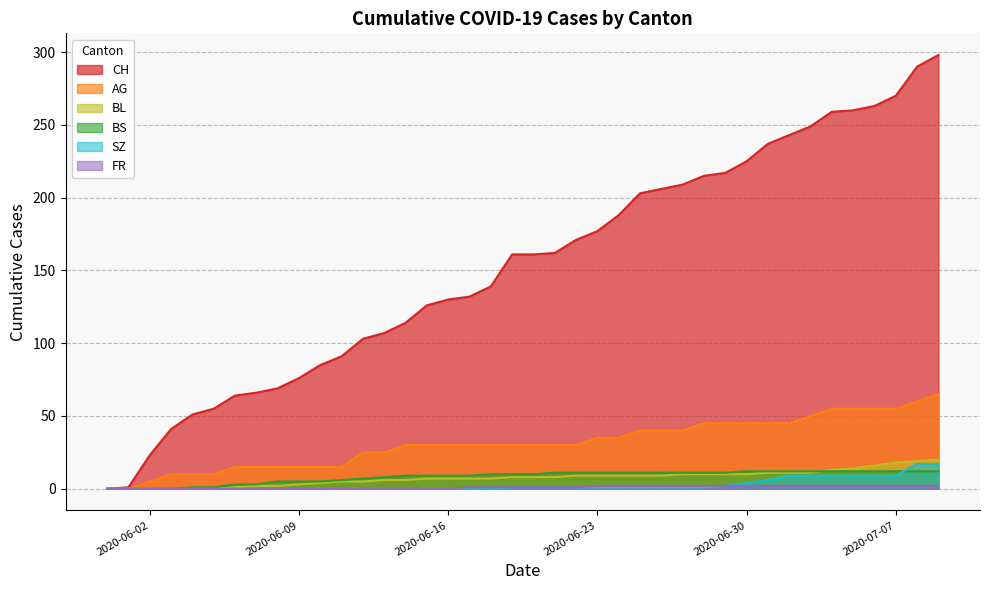

How many positive values does the FR series have?

23